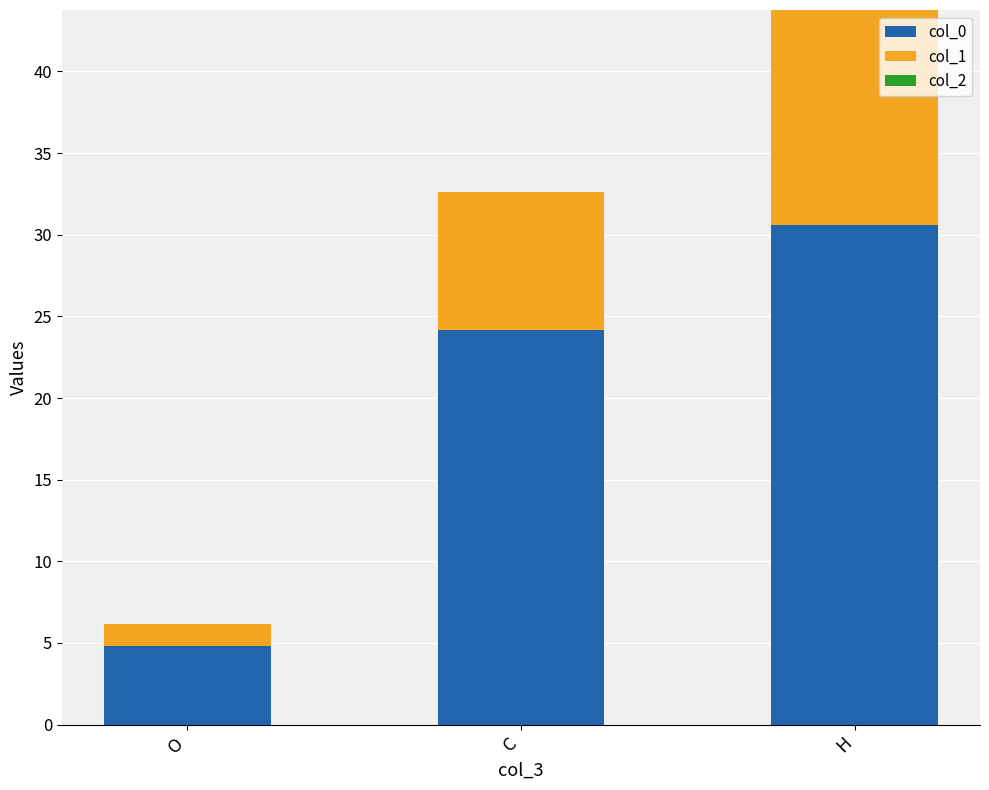

What is the total value across all series at H?

43.8